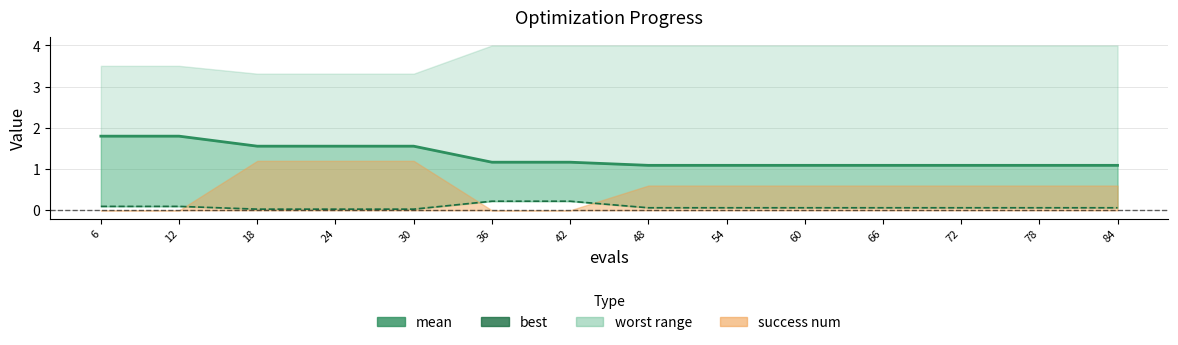

True or false: best has a value of 0.0 at 84.

False